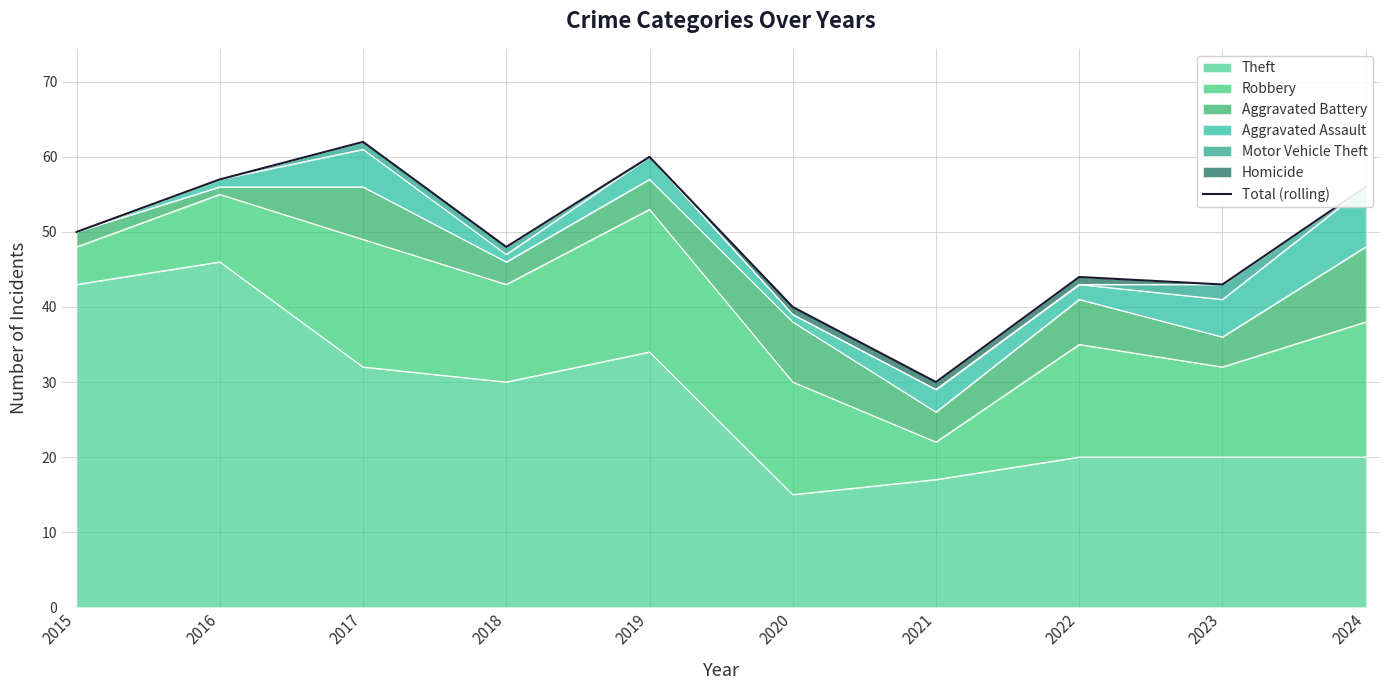

What is the value of the 1st point from the left?

50